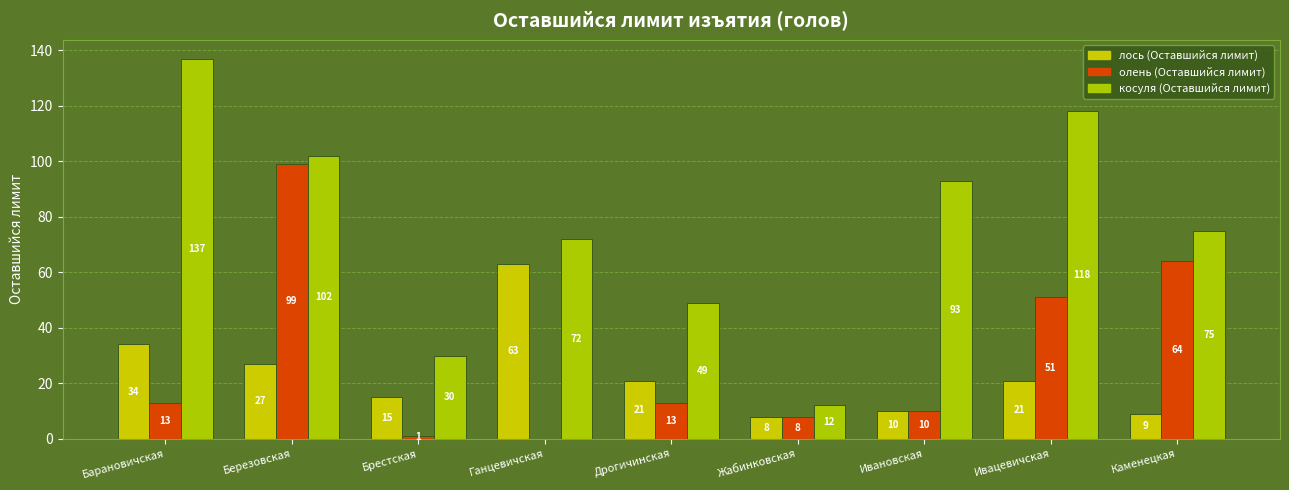

Between Ивацевичская and Ивановская, which is larger?

Ивацевичская